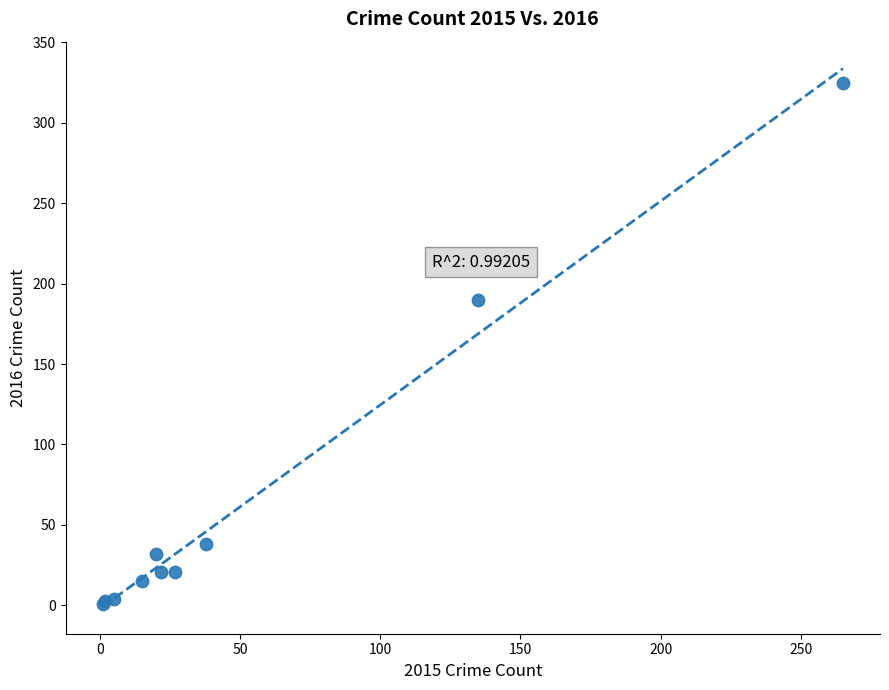

What Y value in the scatter plot is closest to 163?

190